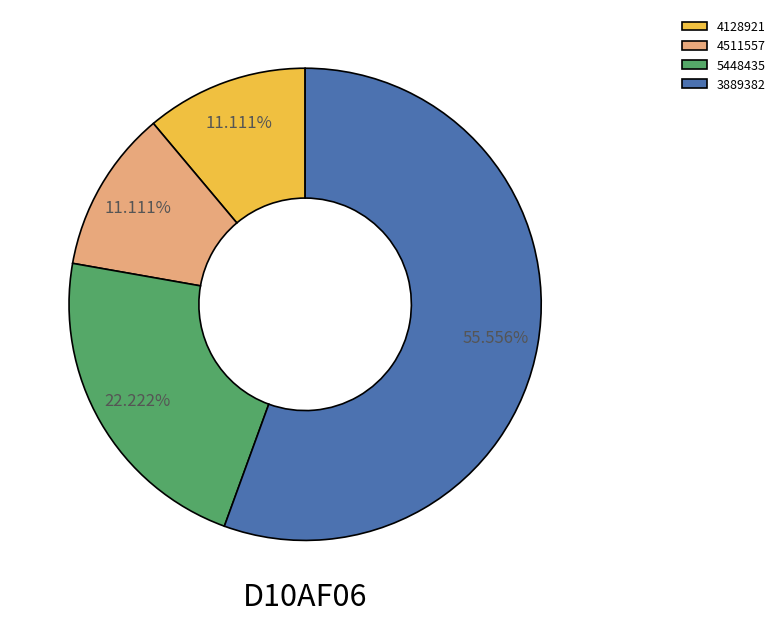

To the nearest percent, what portion does 3889382 represent?

56%